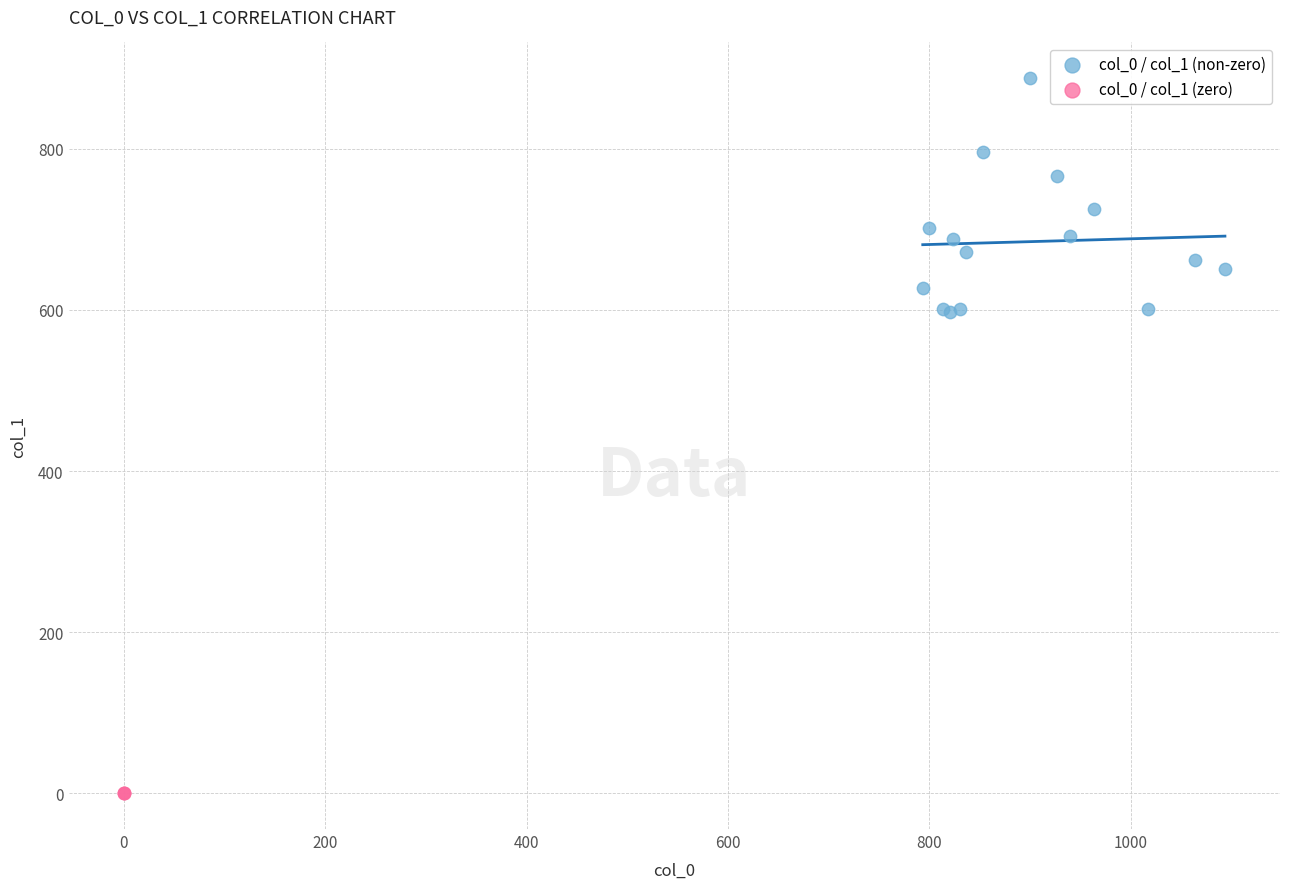

Which series reaches the maximum Y coordinate?

col_0 / col_1 (non-zero)